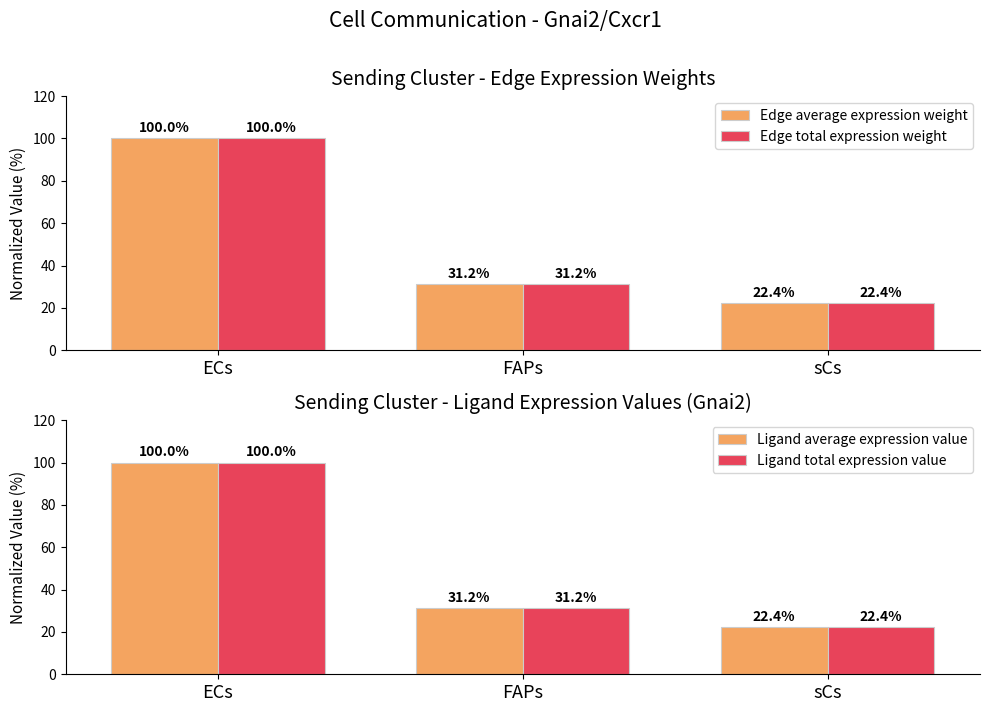

The value of Ligand average expression value at sCs is 22.4. True or false?

True